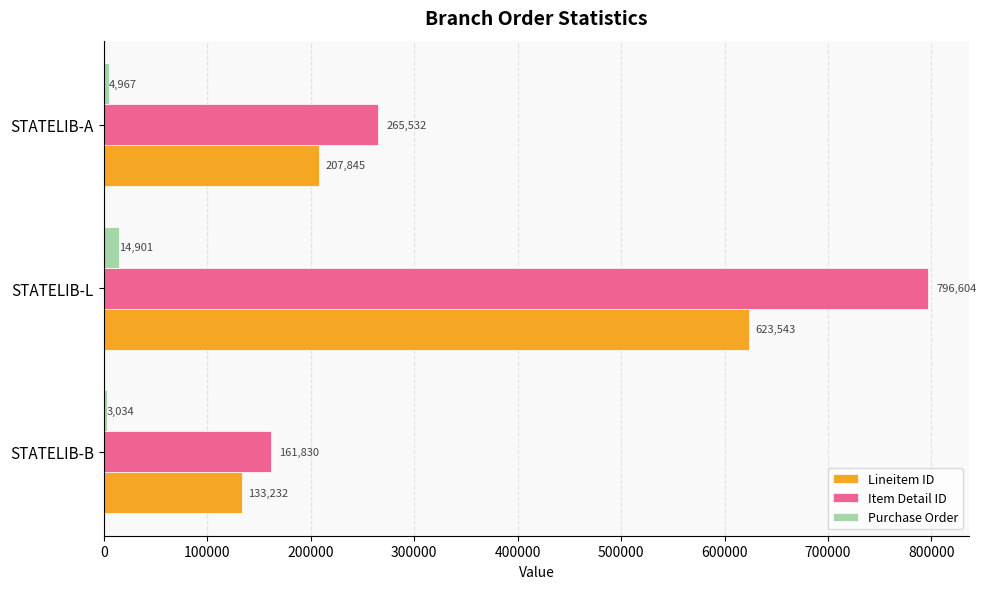

At how many categories does at least one series exceed 659406?

1